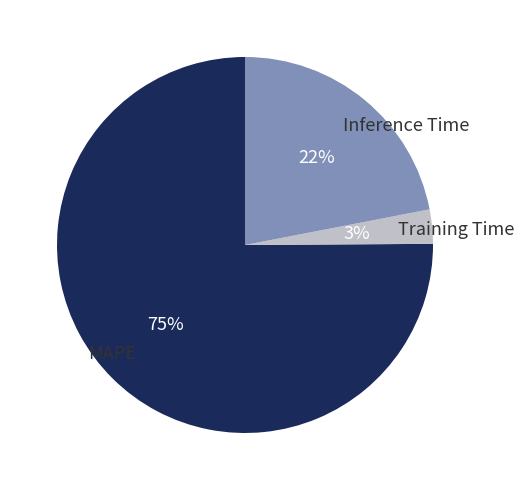

Is it true that MAPE is 75% of the pie?

True